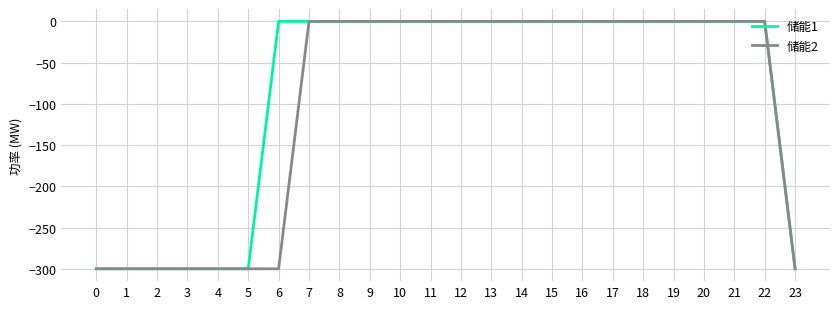

The value of 储能2 at 21 is 112. True or false?

False